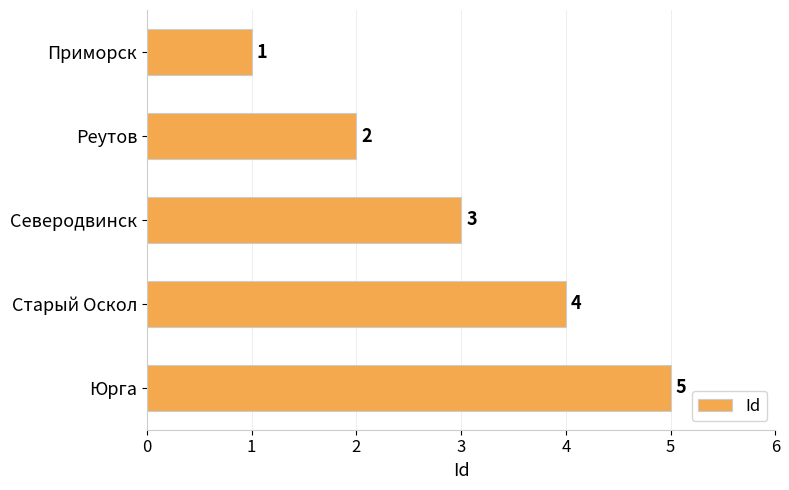

What is the minimum value shown in the chart?

1